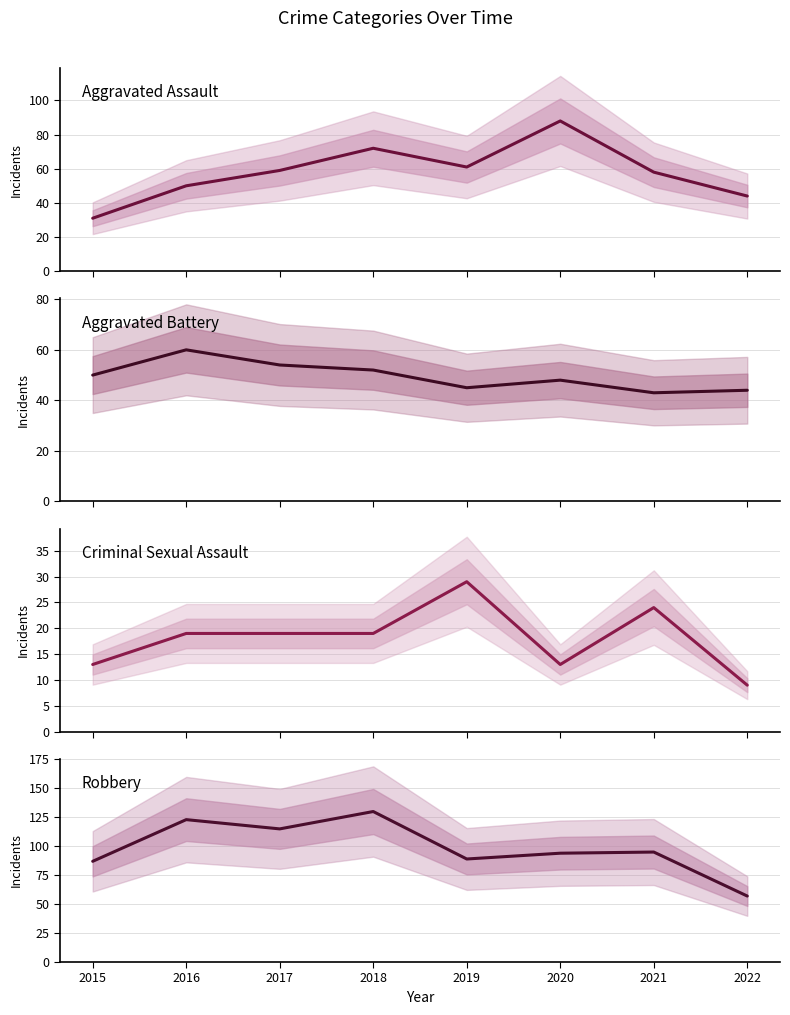

Reading left to right, what are all the values shown in this chart?

Aggravated Assault: 31	50	59	72	61	88	58	44
Aggravated Battery: 50	60	54	52	45	48	43	44
Criminal Sexual Assault: 13	19	19	19	29	13	24	9
Robbery: 87	123	115	130	89	94	95	57